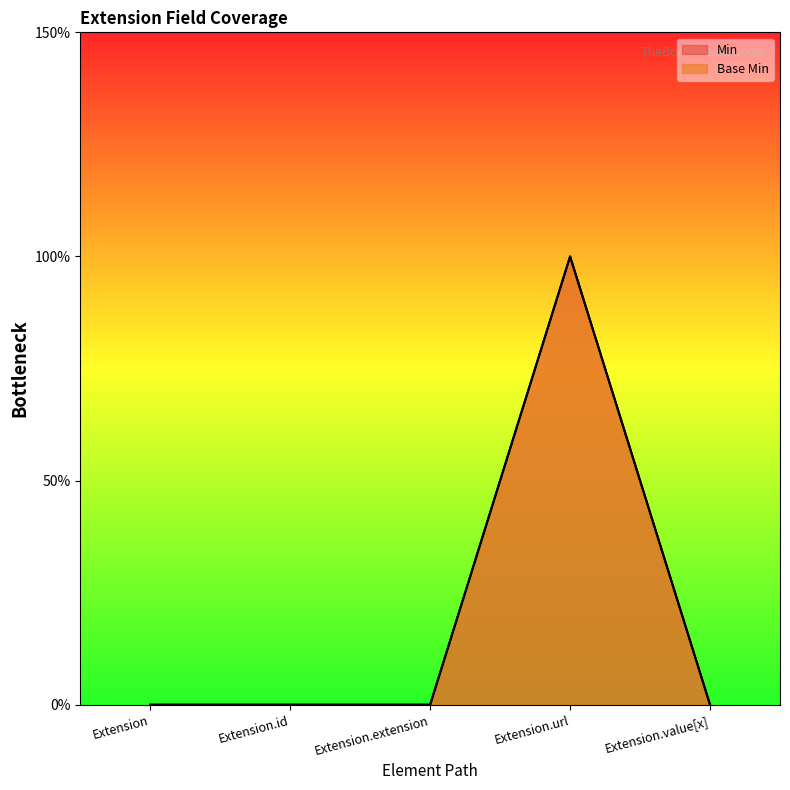

Is it true that Base Min equals -1 at Extension.value[x]?

False